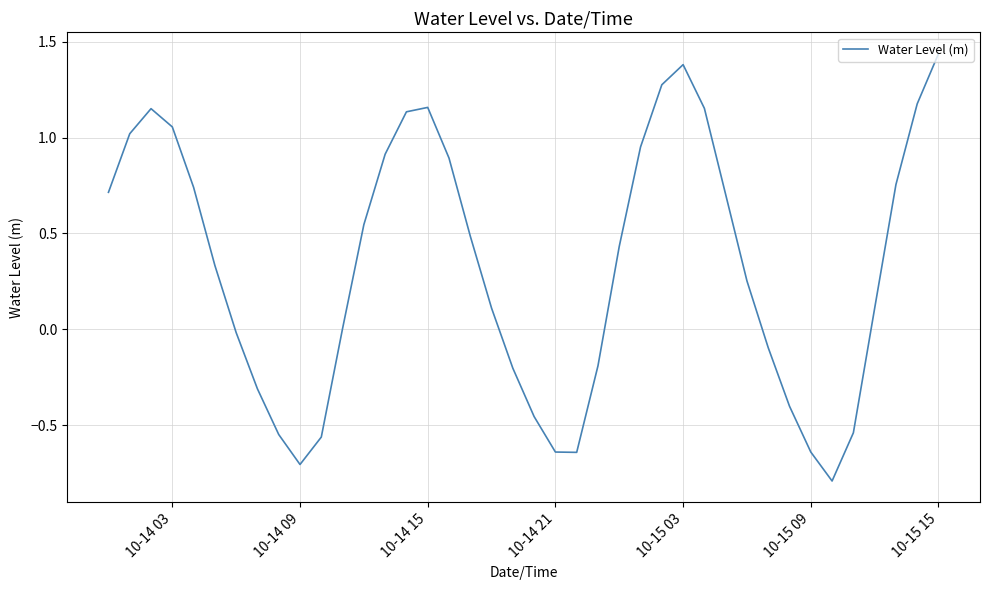

What is the minimum value shown in the chart?

-0.8